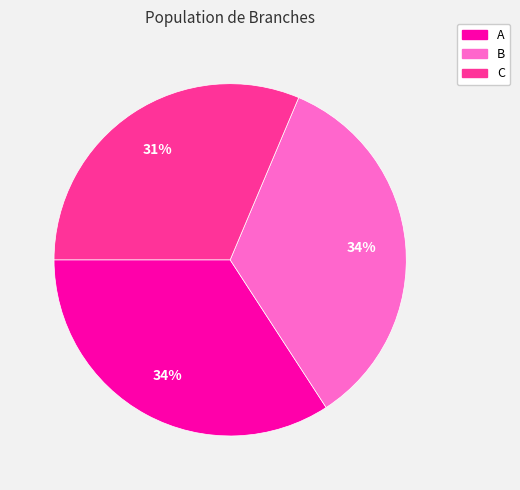

What is the smallest slice in the pie chart?

C